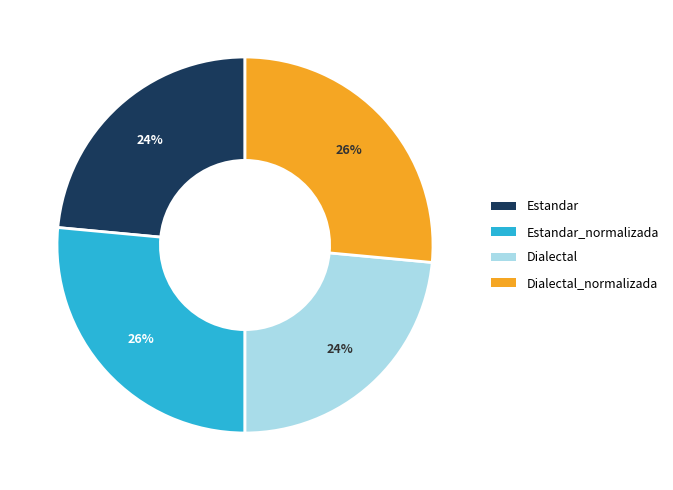

The Dialectal slice represents 15% of the pie. True or false?

False